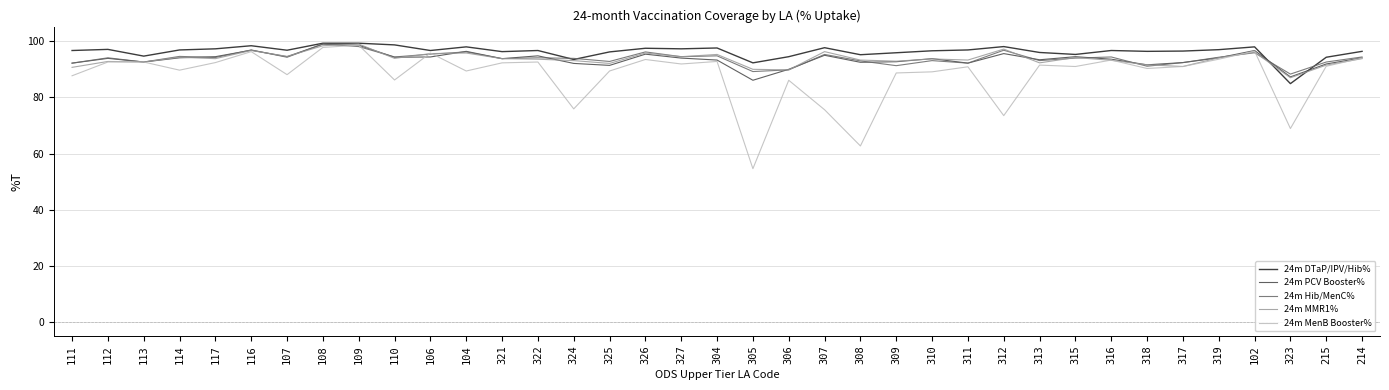

How many lines are shown in the chart?

5